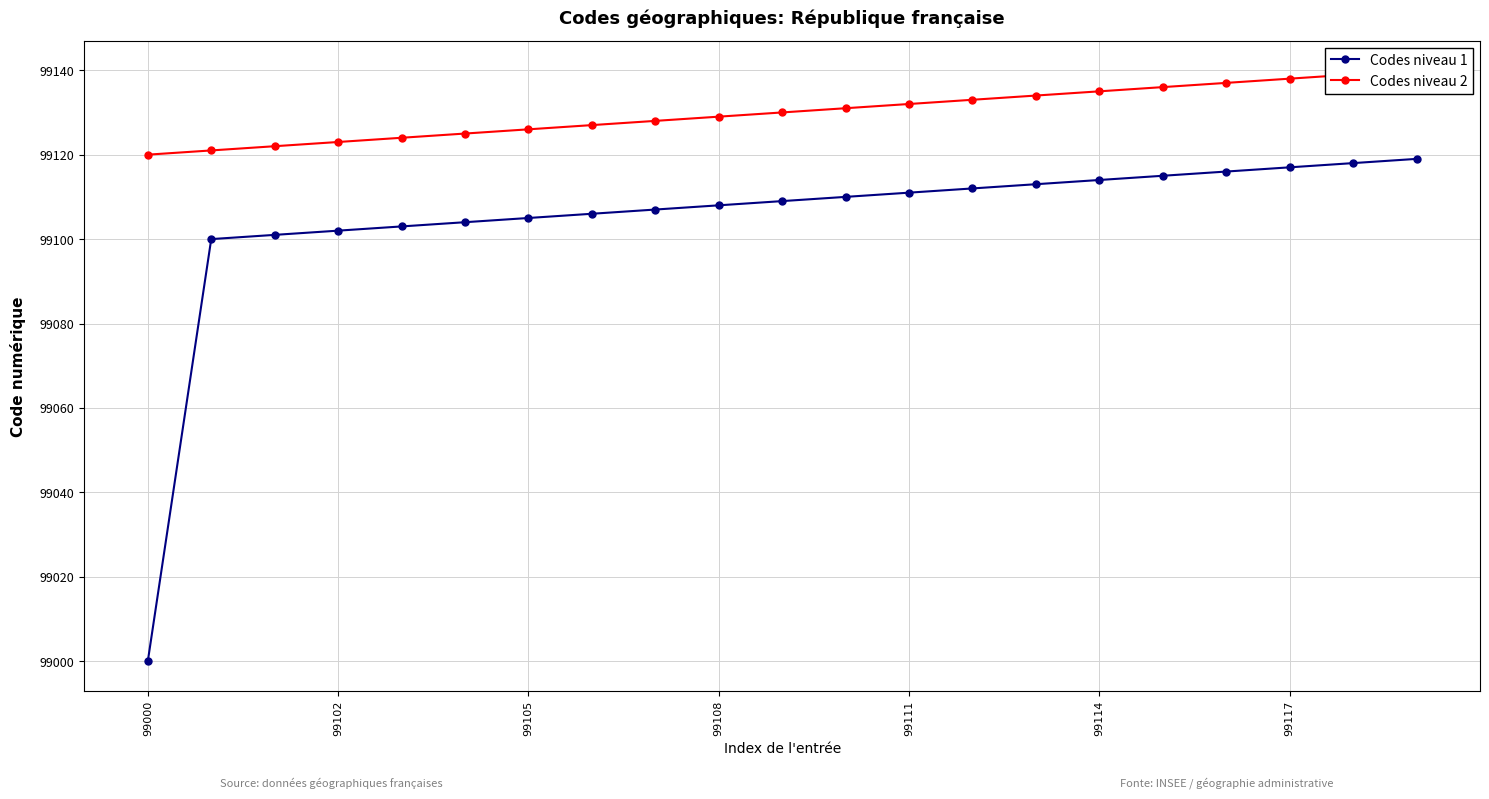

Does the chart have visible grid lines?

Yes